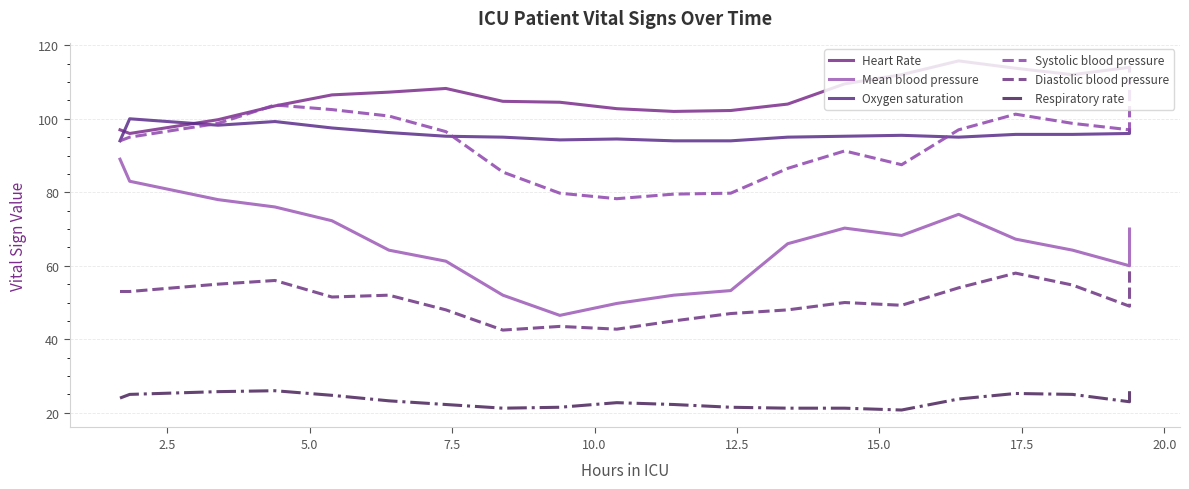

Reading left to right, transcribe all the data shown in this chart.

Heart Rate: 97.0	96.0	99.8	103.5	106.5	107.2	108.2	104.8	104.5	102.8	102.0	102.2	104.0	109.5	112.0	115.8	113.8	112.0	114.0	113.0
Mean blood pressure: 89.0	83.0	78.0	76.0	72.2	64.2	61.2	52.0	46.5	49.8	52.0	53.2	66.0	70.2	68.2	74.0	67.2	64.2	60.0	70.0
Oxygen saturation: 94.0	100.0	98.2	99.2	97.5	96.2	95.2	95.0	94.2	94.5	94.0	94.0	95.0	95.2	95.5	95.0	95.8	95.8	96.0	97.0
Systolic blood pressure: 94.0	95.0	98.8	103.8	102.5	100.8	96.5	85.5	79.8	78.2	79.5	79.8	86.5	91.2	87.5	97.0	101.2	98.8	97.0	111.0
Diastolic blood pressure: 53.0	53.0	55.0	56.0	51.5	52.0	48.0	42.5	43.5	42.8	45.0	47.0	48.0	50.0	49.2	54.0	58.0	54.8	49.0	59.0
Respiratory rate: 24.0	25.0	25.8	26.0	24.8	23.2	22.2	21.2	21.5	22.8	22.2	21.5	21.2	21.2	20.8	23.8	25.2	25.0	23.0	26.0